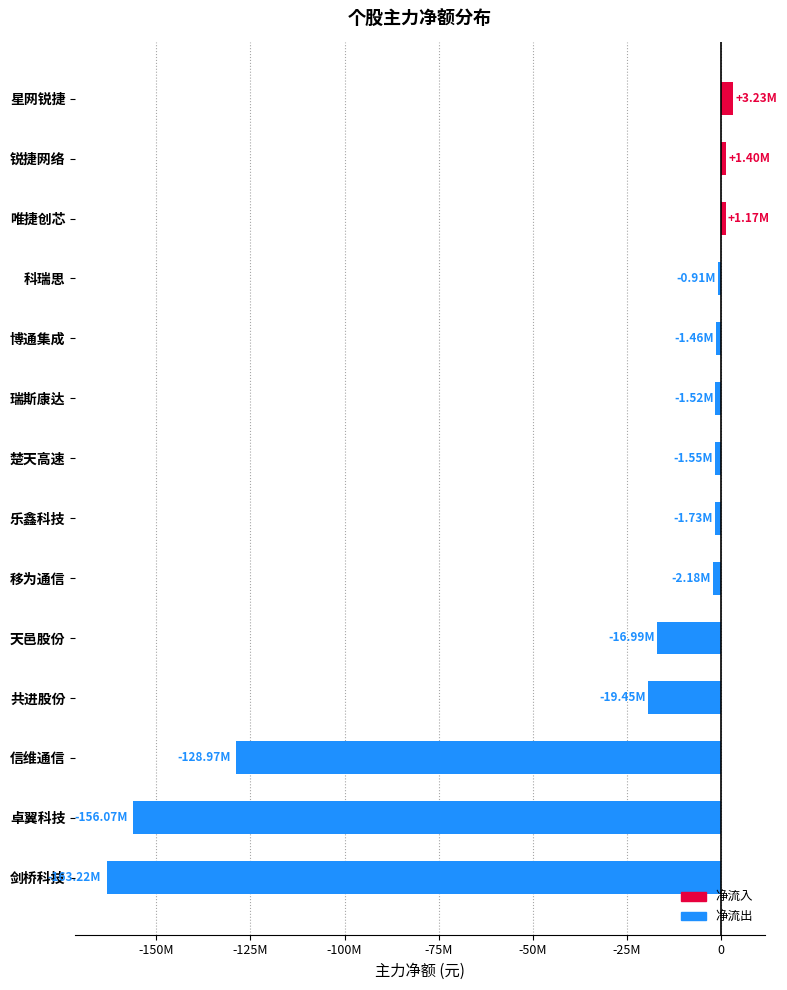

How many data points are less than -1550021?

7